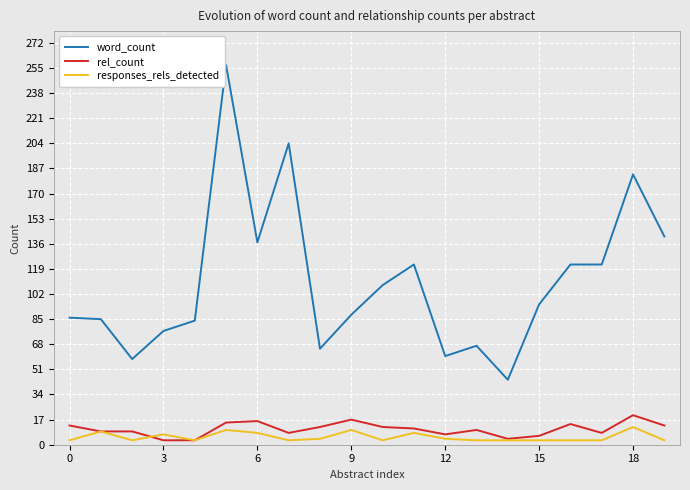

True or false: word_count and rel_count cross at least once.

False